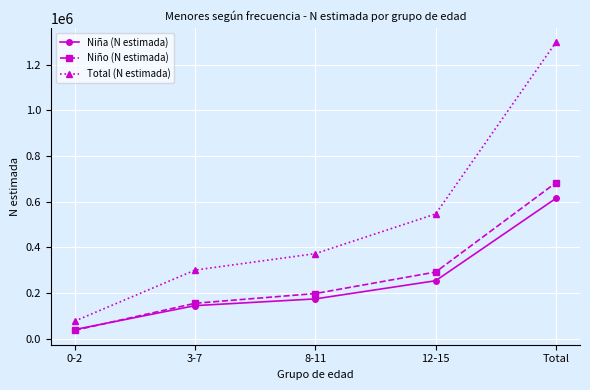

True or false: Niña (N estimada) and Total (N estimada) intersect in this chart.

False